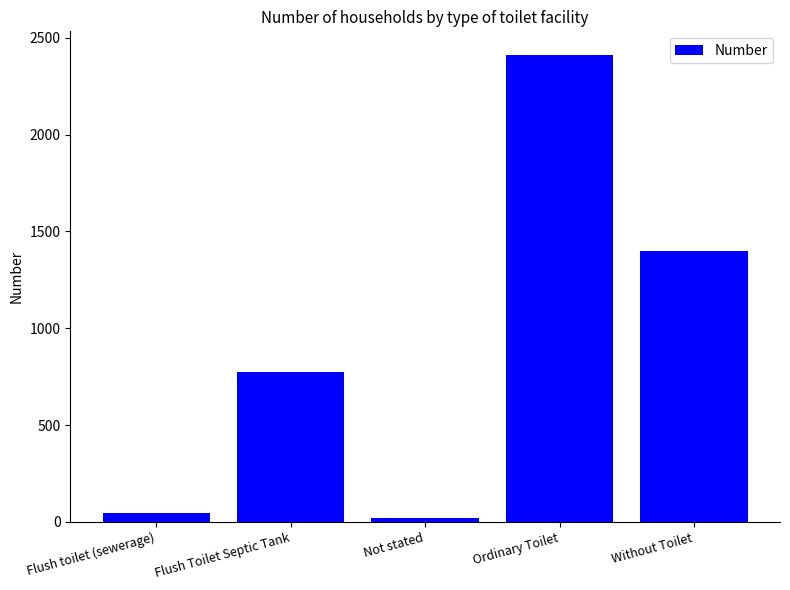

Where is the data nearest to the value 1216?

Without Toilet